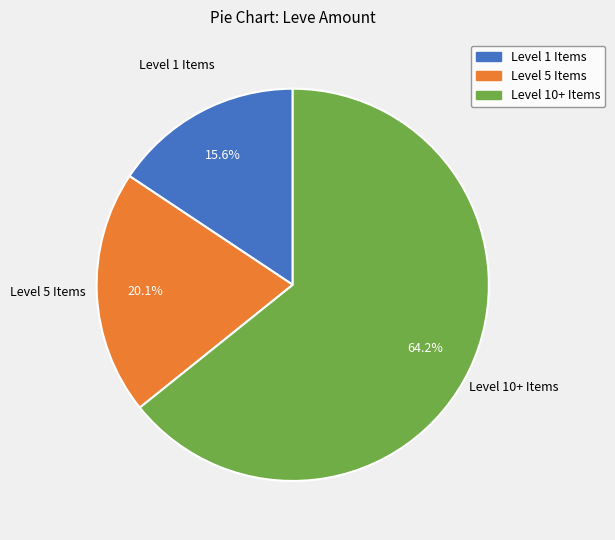

Is there a majority slice in this chart?

Yes